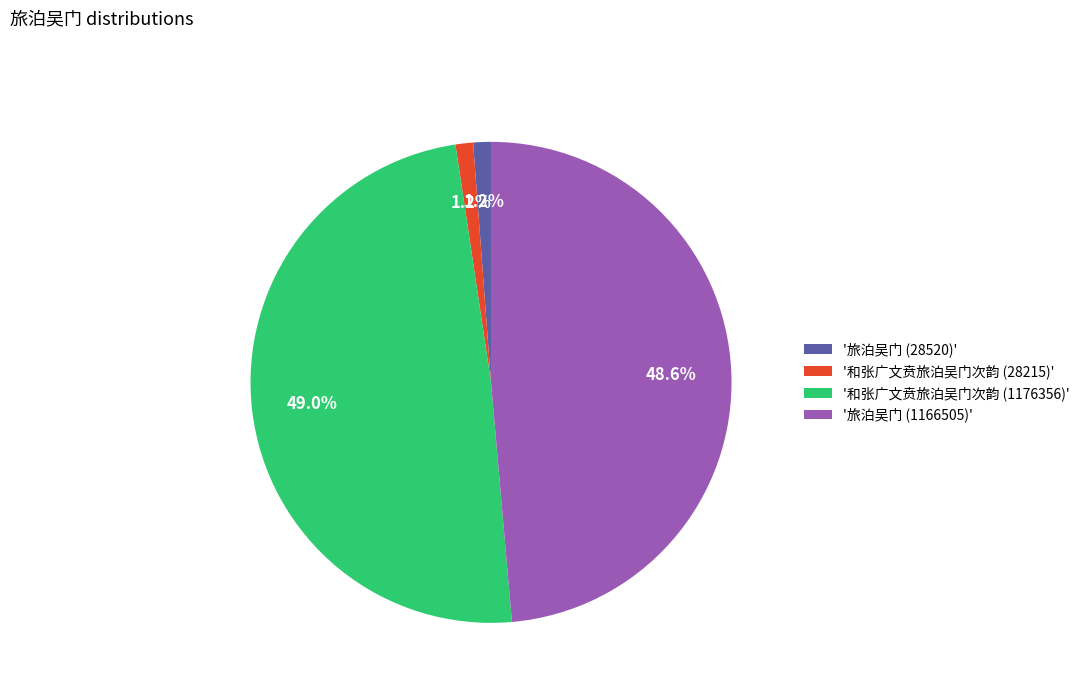

Between '旅泊吴门 (1166505)' and '旅泊吴门 (28520)', which is larger?

'旅泊吴门 (1166505)'